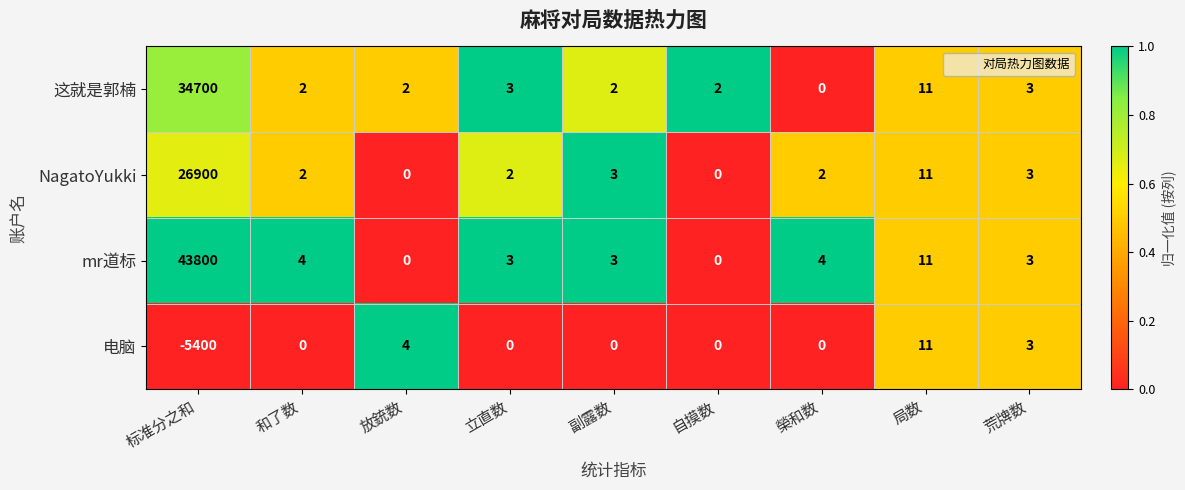

Which series changed the most between 标准分之和 and 和了数?

mr道标